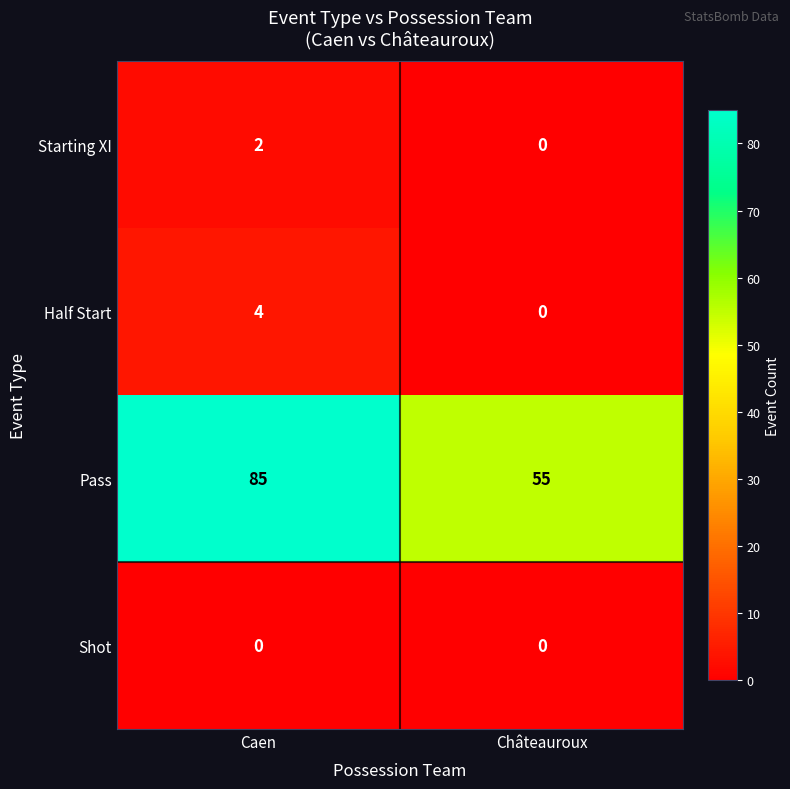

Which series changed the most between Caen and Châteauroux?

Pass